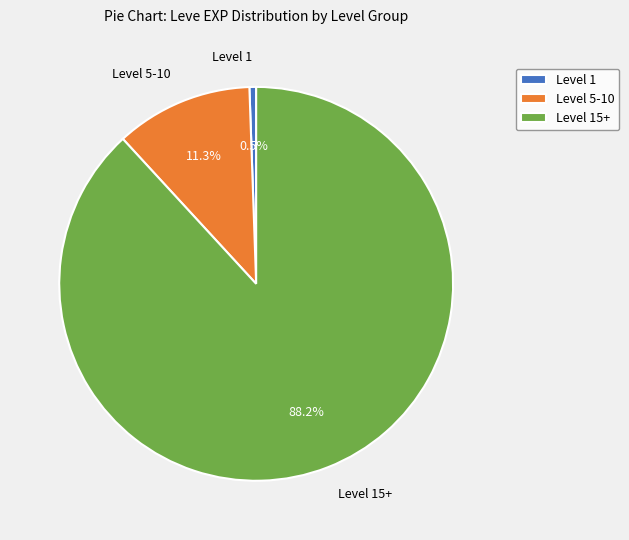

Between Level 15+ and Level 1, which is larger?

Level 15+